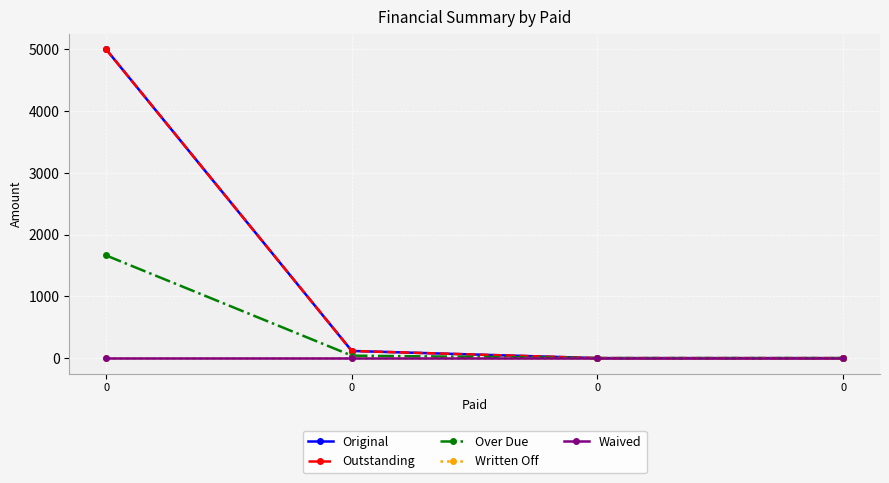

Reading left to right, extract all data points from this chart.

Original: 5000.0	116.0	0.0	0.0
Outstanding: 5000.0	116.0	0.0	0.0
Over Due: 1662.5	40.0	0.0	0.0
Written Off: 0.0	0.0	0.0	0.0
Waived: 0.0	0.0	0.0	0.0